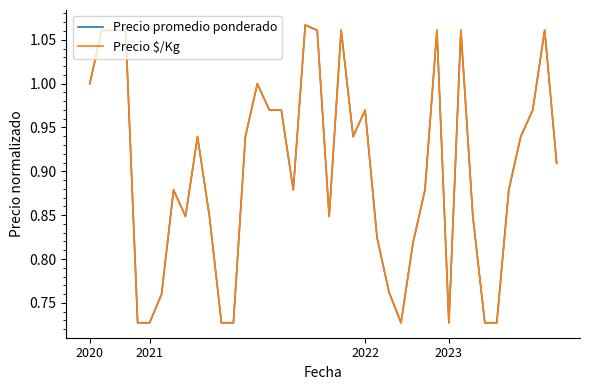

Which series has the widest spread of values?

Precio $/Kg